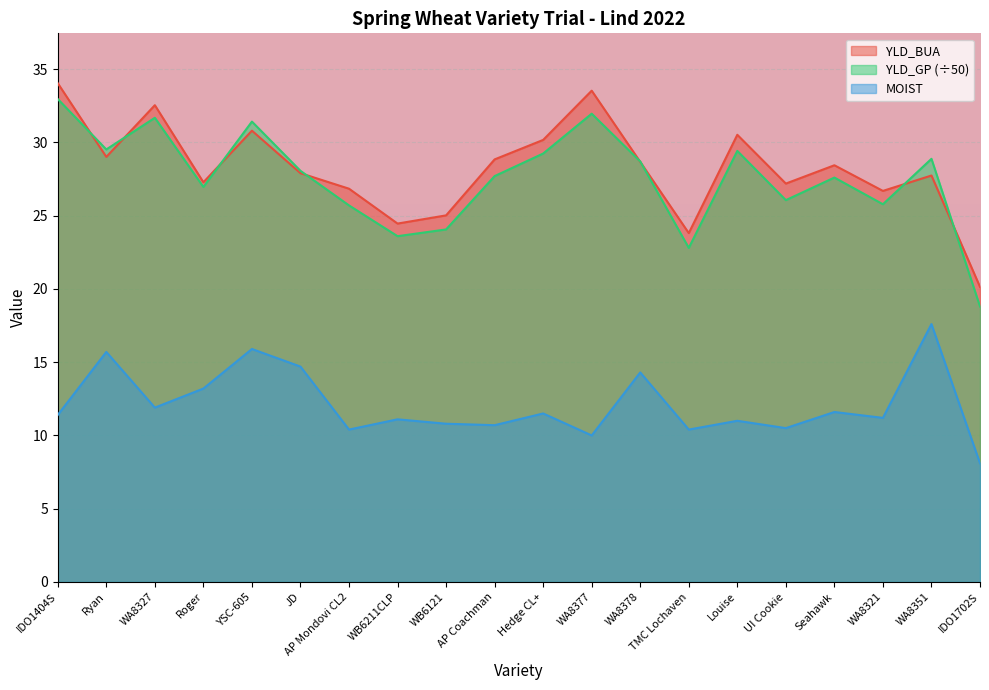

What is the lowest value of the YLD_BUA series?

20.1